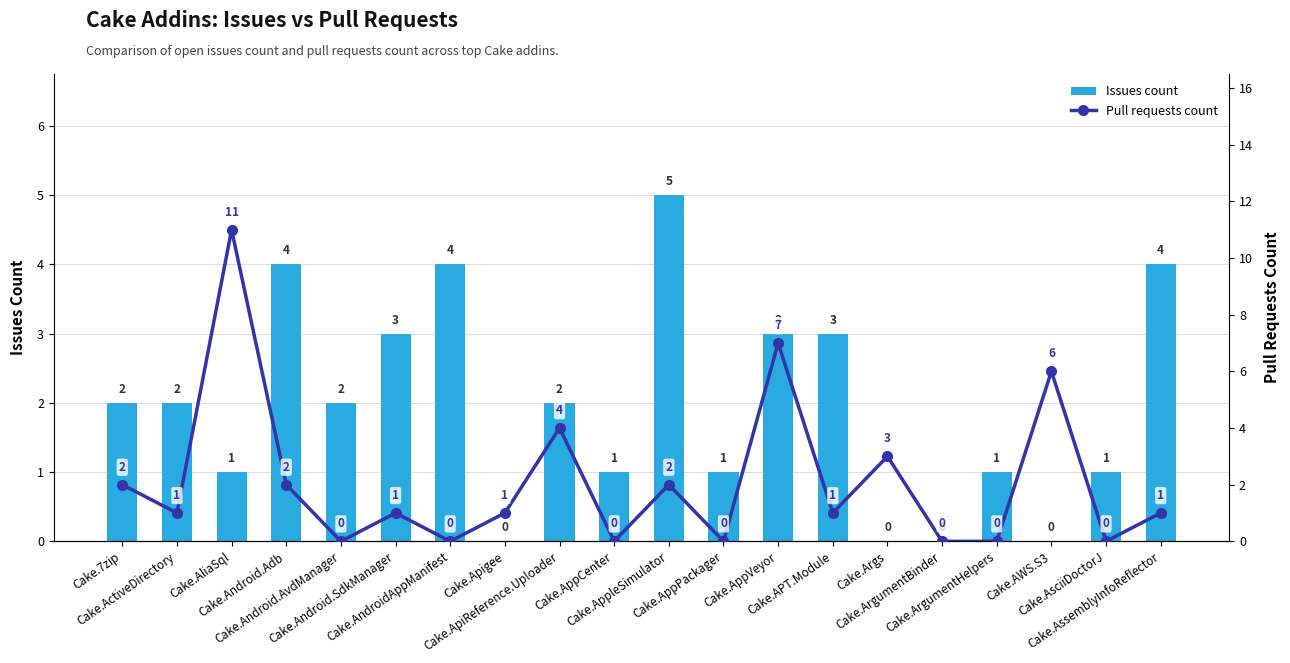

How many Issues count values are between 1 and 3?

12